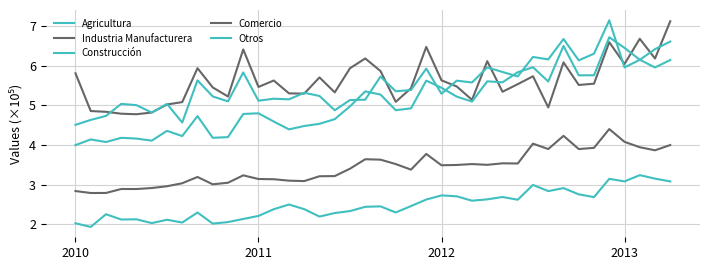

Where is the first local maximum for Industria Manufacturera?

8